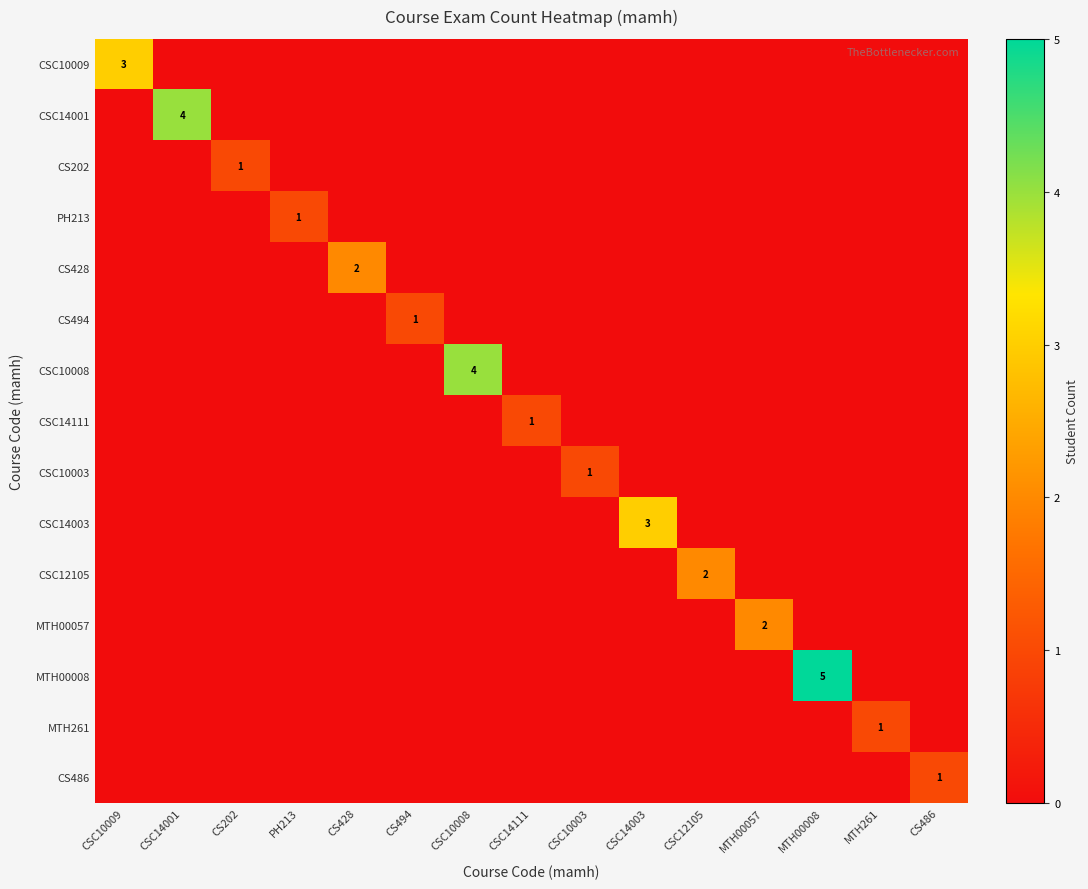

The value of CSC14003 at CSC14003 is 1. True or false?

False